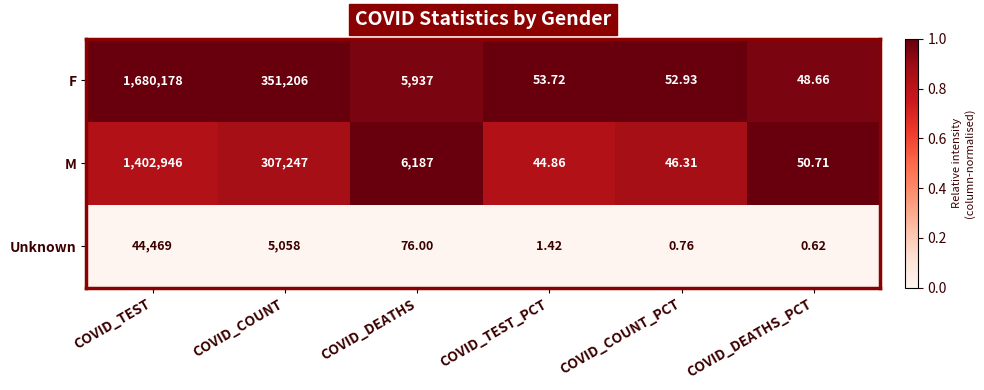

Is the value of Unknown at COVID_COUNT_PCT greater than the value of M at COVID_TEST?

No